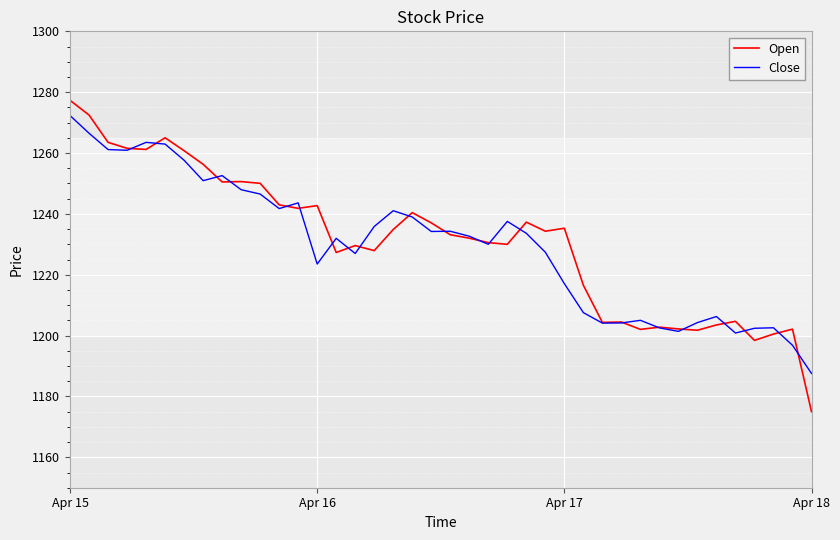

Which series has the largest range (max minus min)?

Open